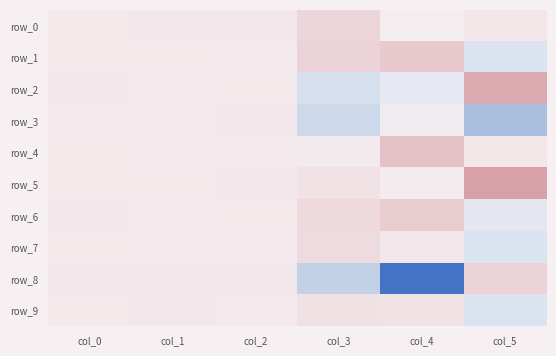

At how many categories does at least one series exceed 0?

6